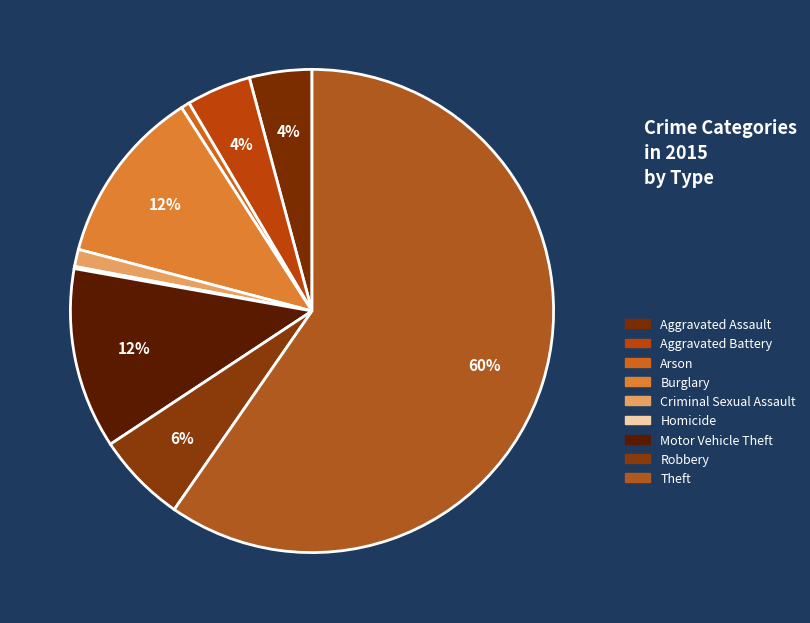

To the nearest percent, what percentage of the pie is Robbery?

6%